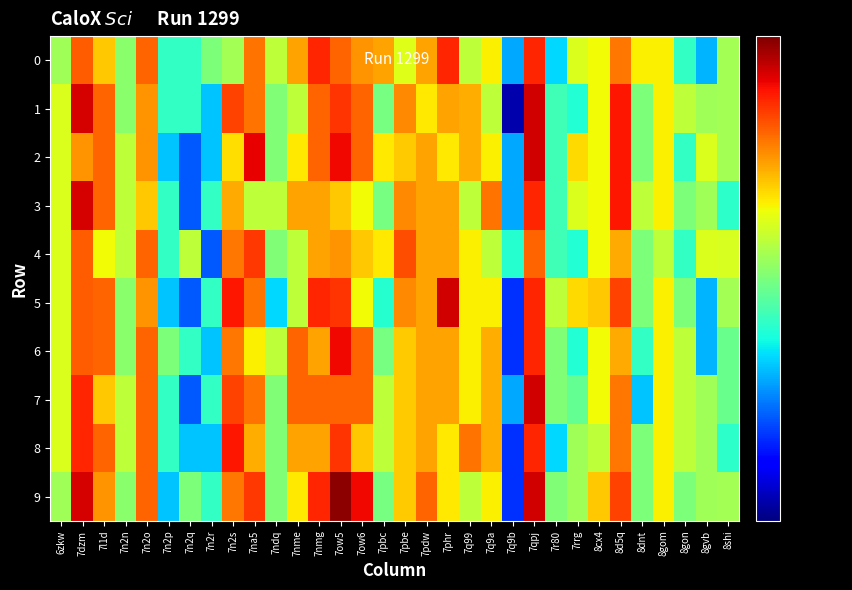

Which series changed the most between 7pbe and 7q9a?

4